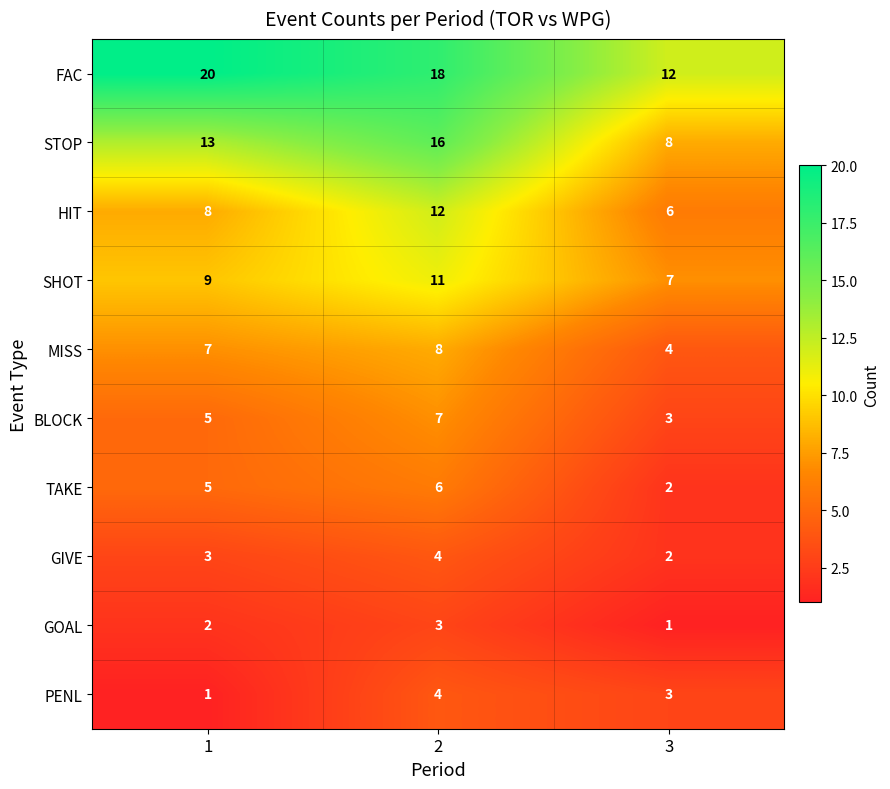

What is the greatest value displayed?

20